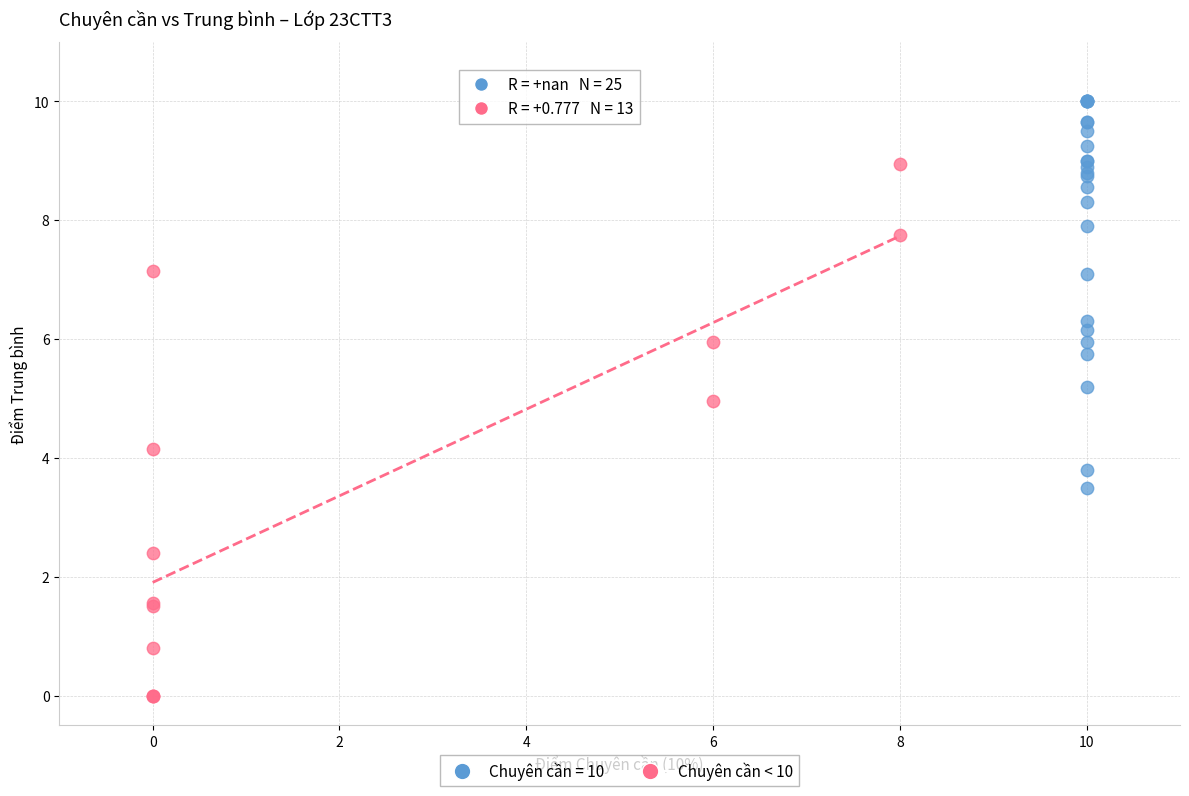

Which series has the largest Y range (max minus min)?

Chuyên cần < 10